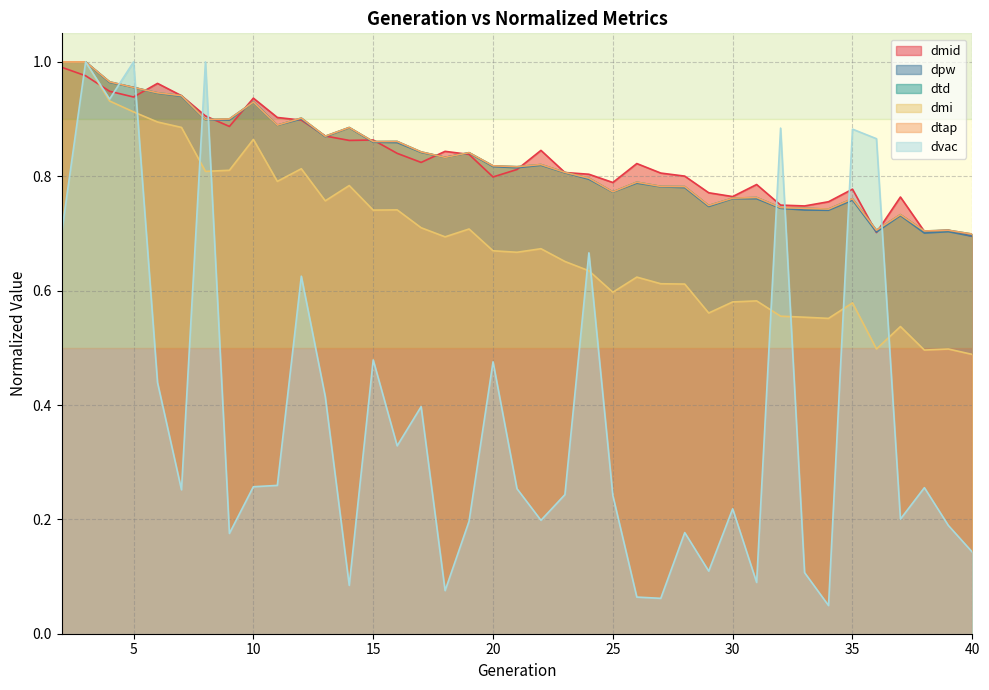

Where is the first local minimum for dvac?

4